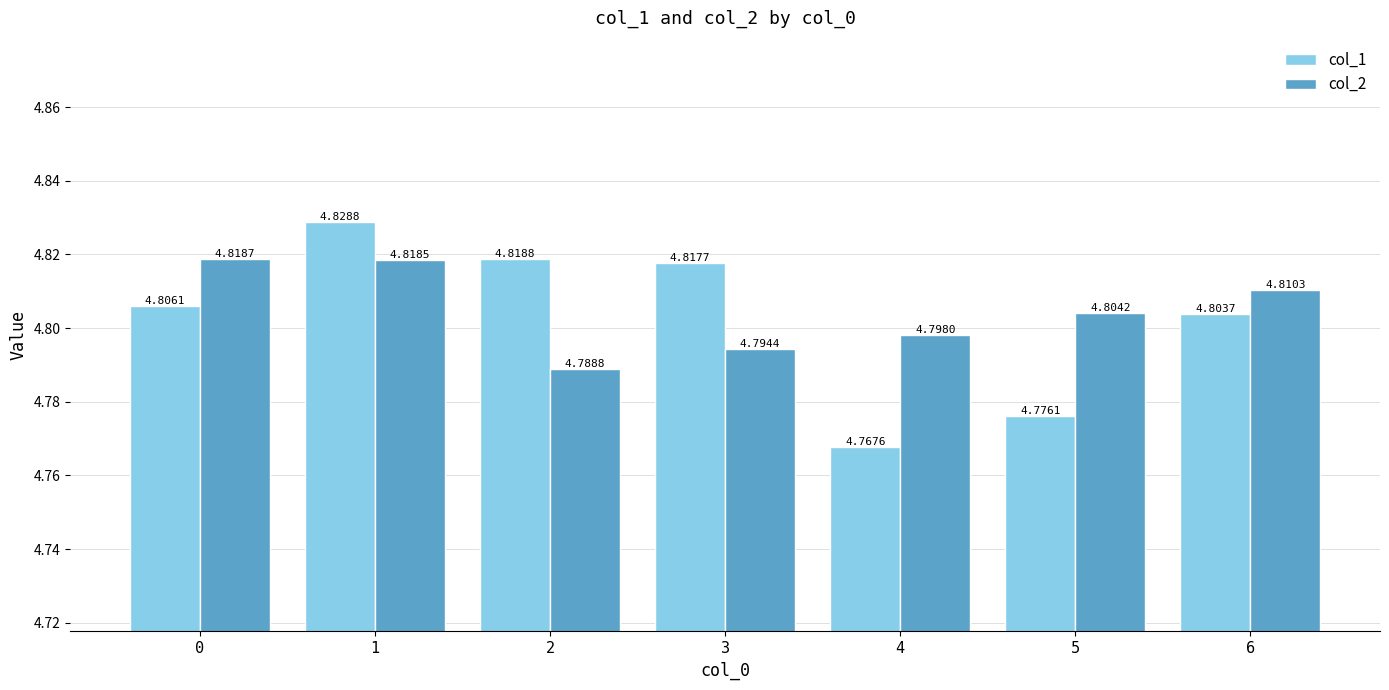

What is the sum of all col_1 values?

33.6